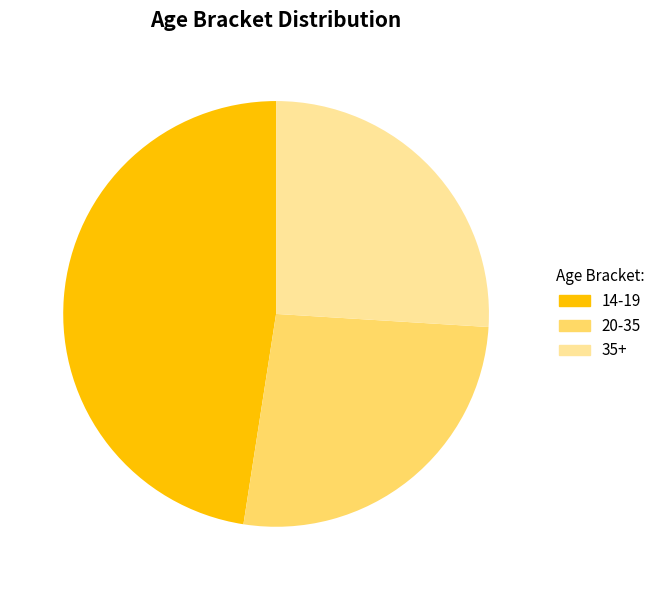

Which category has the biggest portion of the pie?

14-19